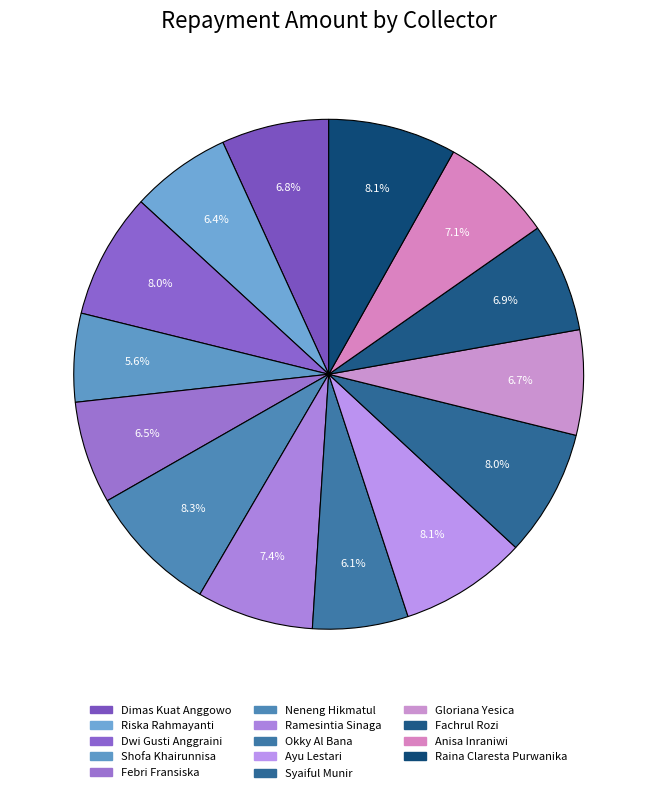

Which category has the smallest portion of the pie?

Shofa Khairunnisa